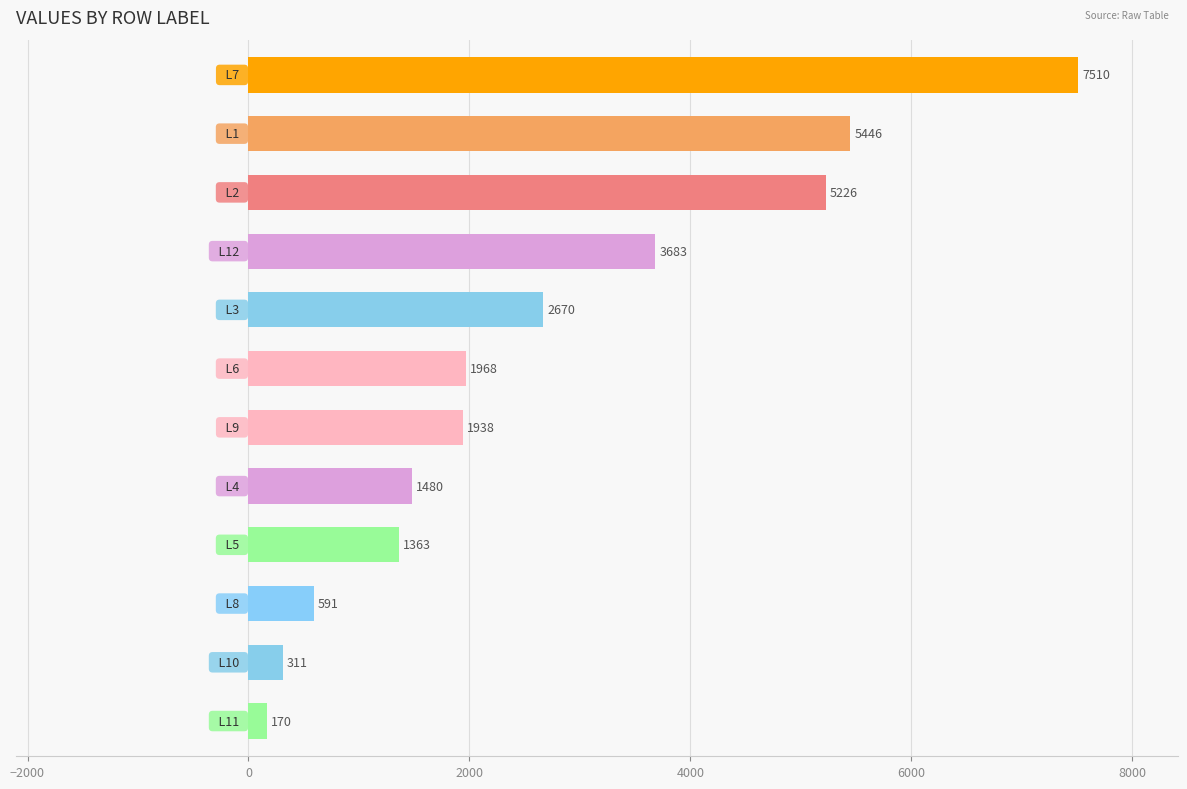

What is the value of the 6th bar from the top?

1968